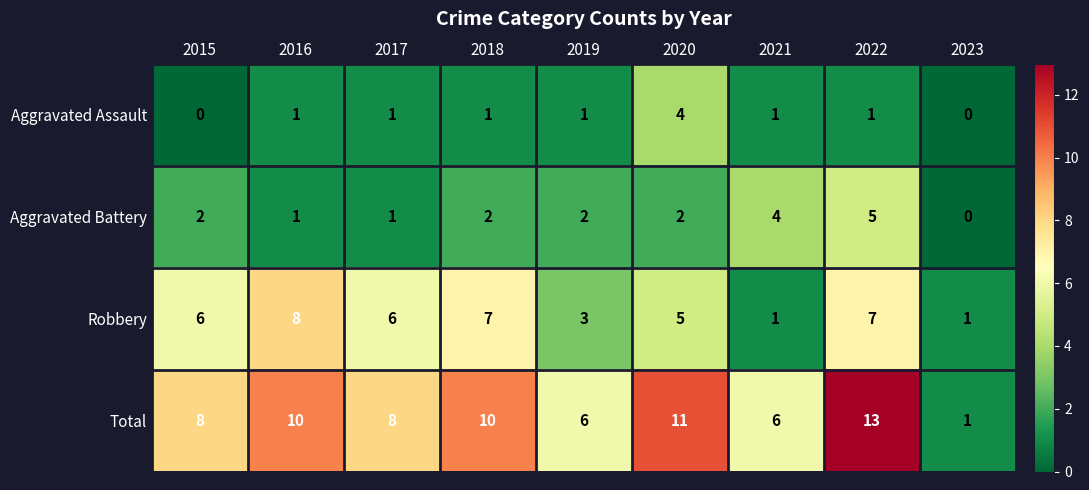

At which category is the sum across all series the highest?

2022